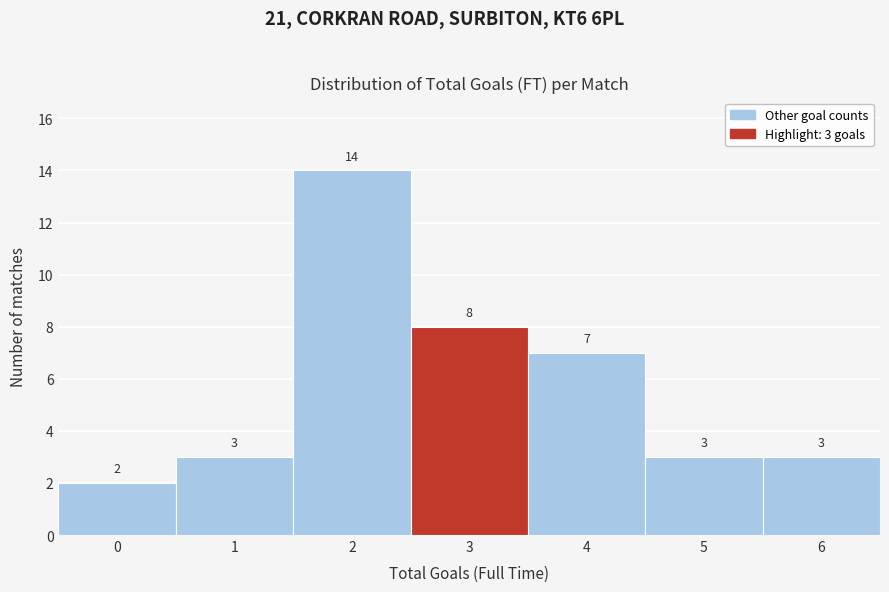

Reading left to right, list all the values displayed in this chart.

0=2	1=3	2=14	3=8	4=7	5=3	6=3